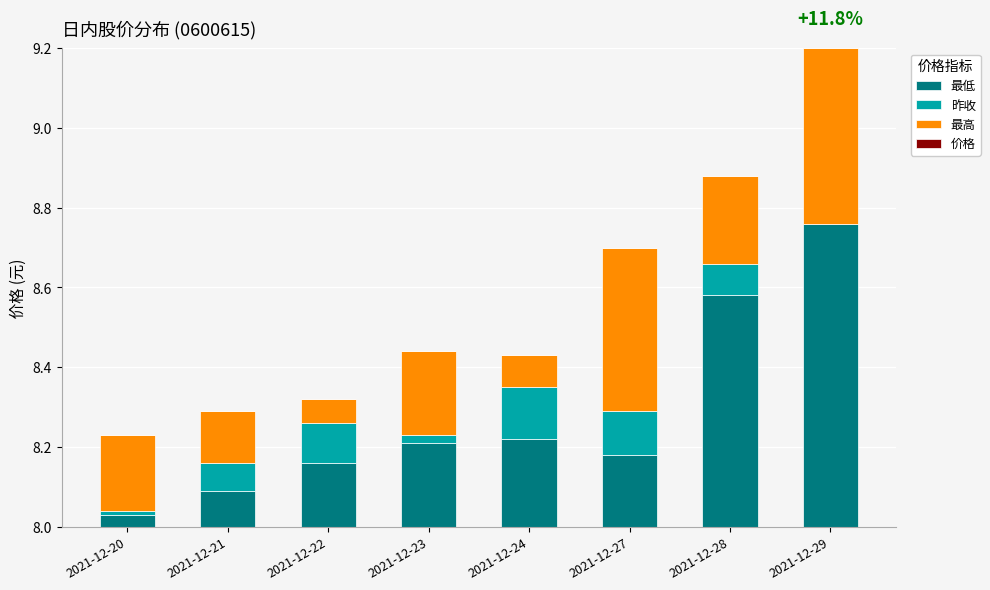

How many bars are there in each group?

4